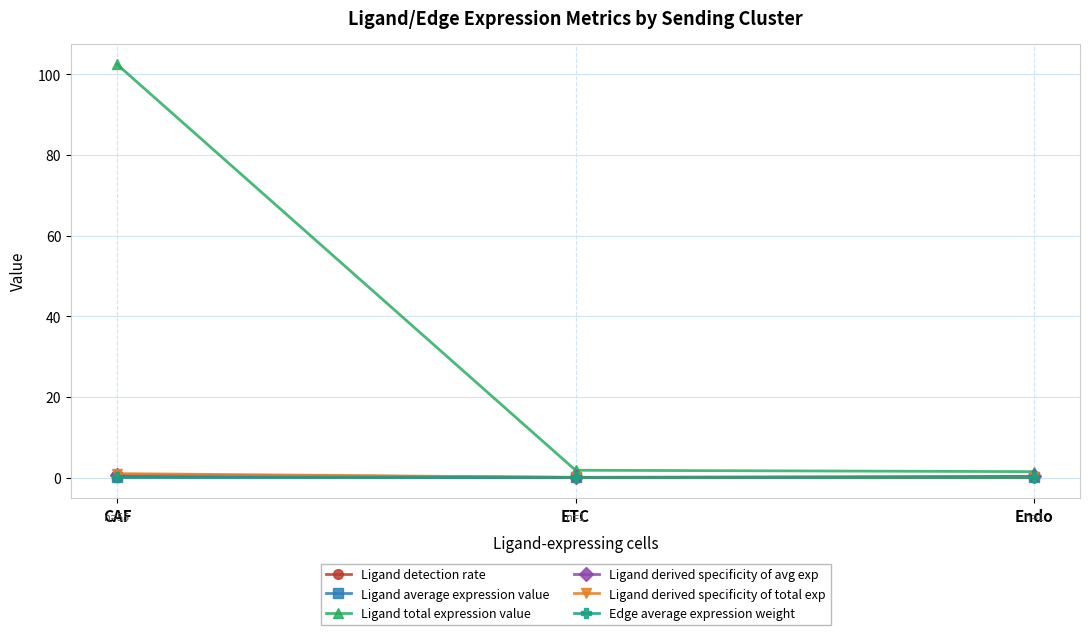

Which series has the widest spread of values?

Ligand total expression value